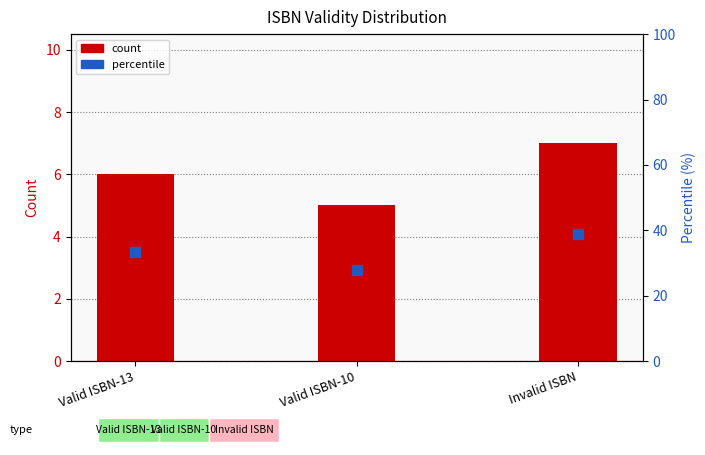

Is the value of percentile at Valid ISBN-13 greater than the value of count at Invalid ISBN?

Yes